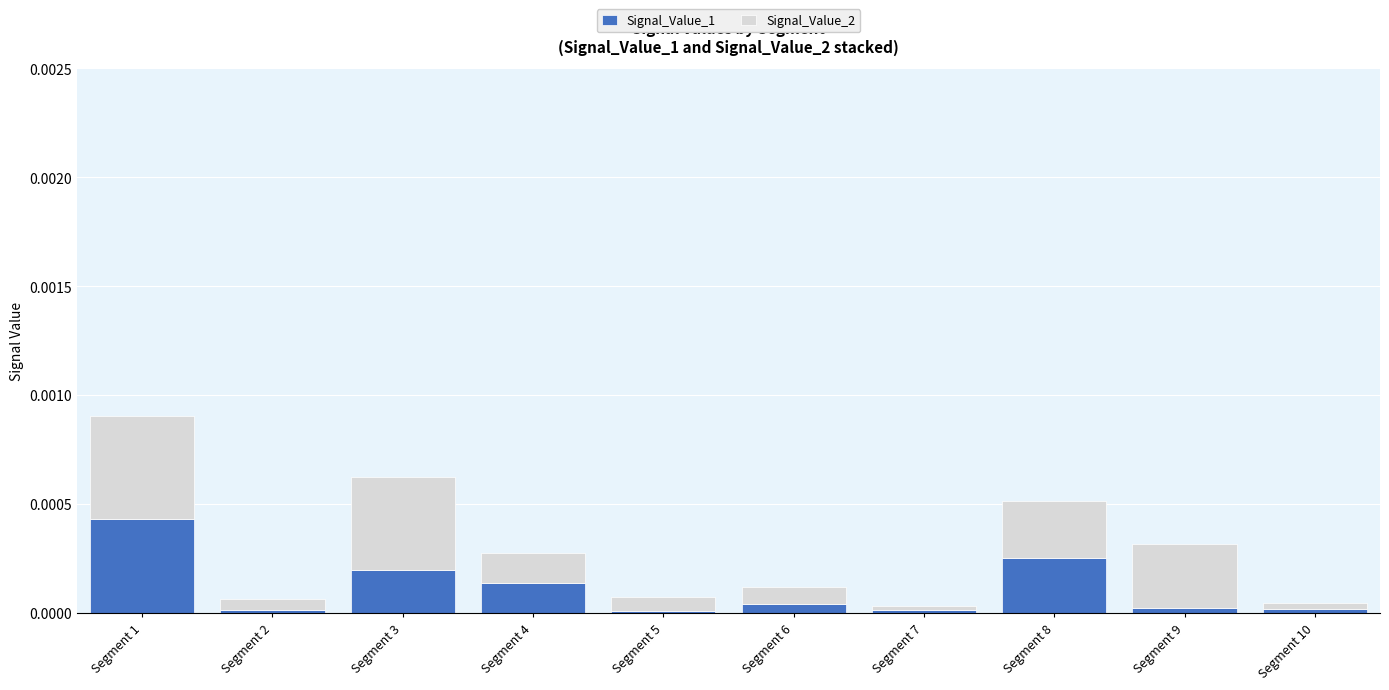

True or false: Signal_Value_1 has a value of 0.0 at Segment 5.

True